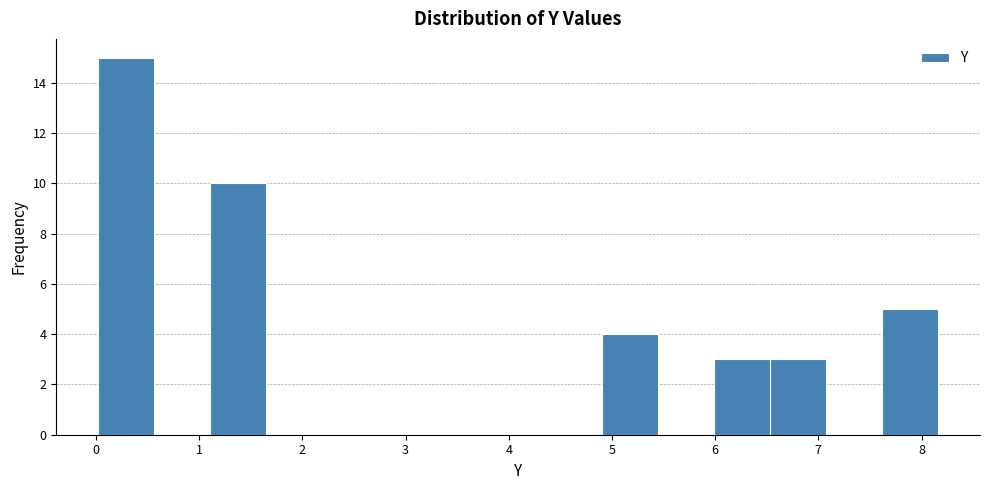

Reading left to right, transcribe this chart: for each bar, give the range it covers on the x-axis and its height. Neither the bar edges nor the heights are printed on the chart, so give them approximately, as read against the axes.

0.0 to 0.6: 15
0.6 to 1.1: 0
1.1 to 1.6: 10
1.6 to 2.2: 0
2.2 to 2.7: 0
2.7 to 3.3: 0
3.3 to 3.8: 0
3.8 to 4.4: 0
4.4 to 4.9: 0
4.9 to 5.4: 4
5.4 to 6.0: 0
6.0 to 6.5: 3
6.5 to 7.1: 3
7.1 to 7.6: 0
7.6 to 8.2: 5